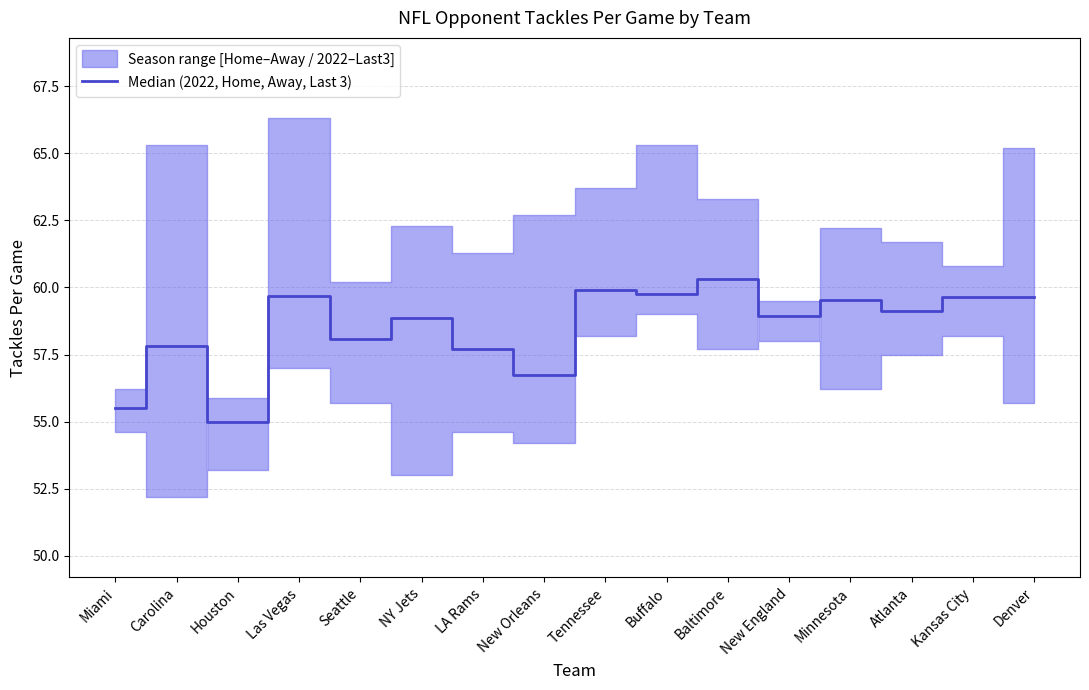

Is it true that the value at NY Jets is 89.4?

False